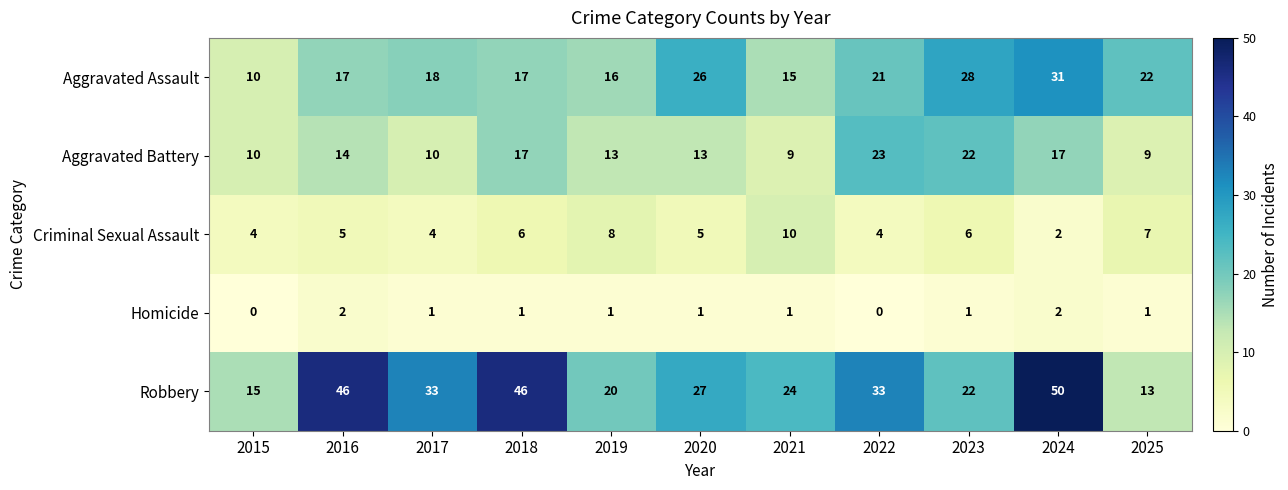

Between 2023 and 2024, which series saw the biggest shift?

Robbery